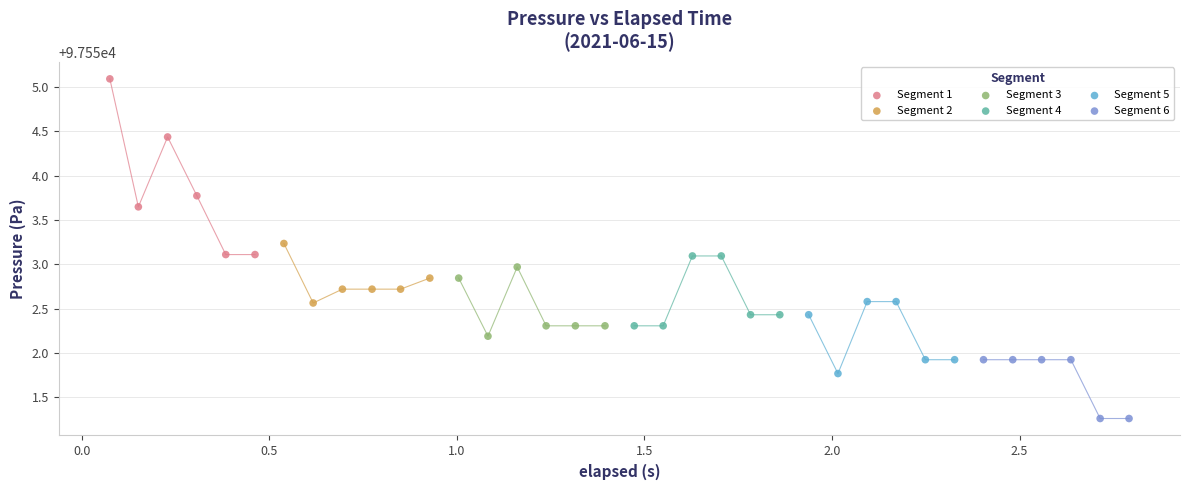

Which series reaches the maximum Y coordinate?

Segment 1